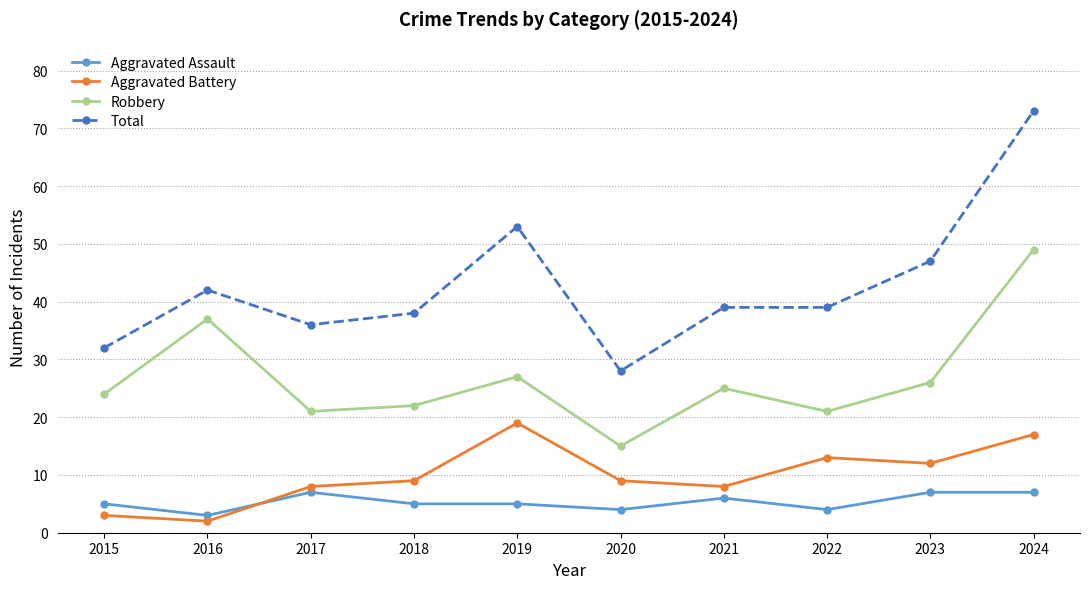

The Aggravated Assault series shows 7 at 2023. True or false?

True